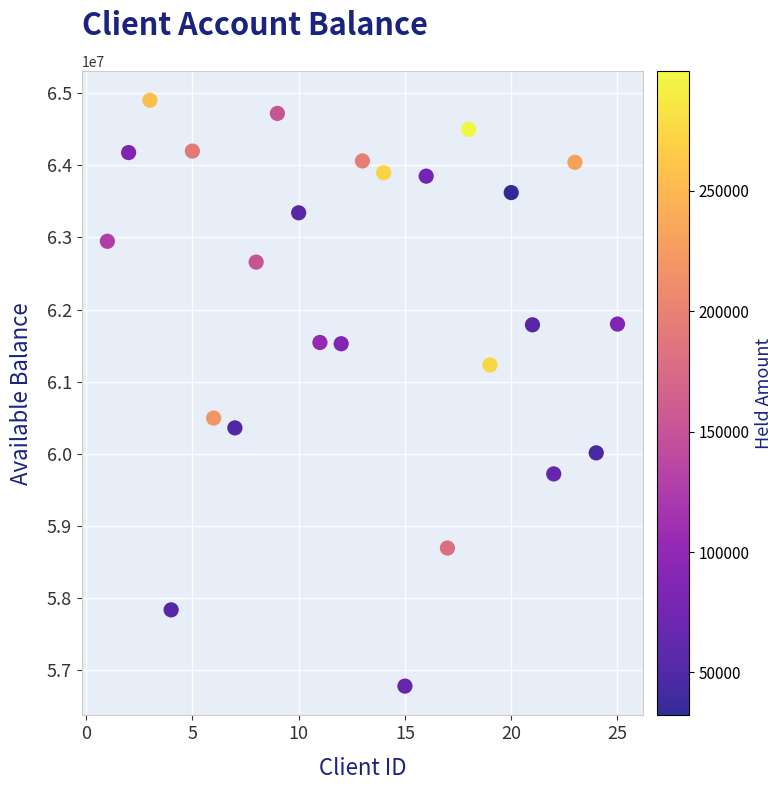

What is the range of Y values (max minus min)?

8117198.2